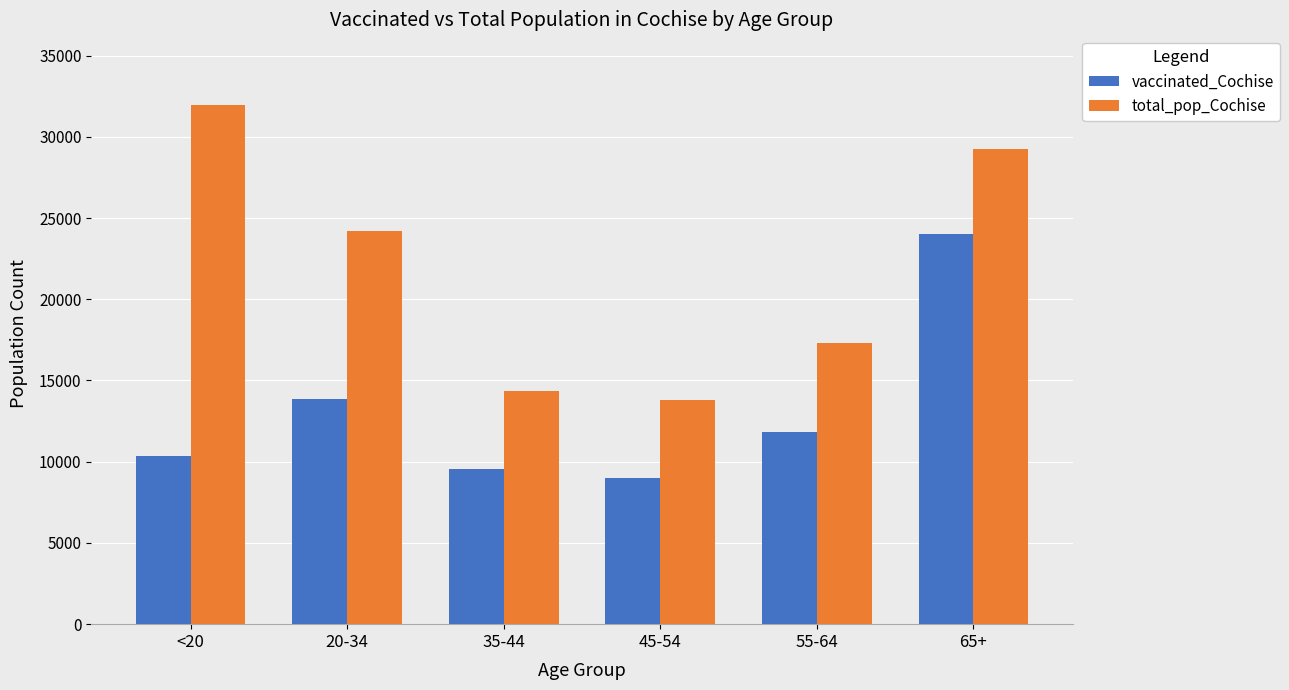

What is the value of the vaccinated_Cochise bar at the 5th from the left?

11843